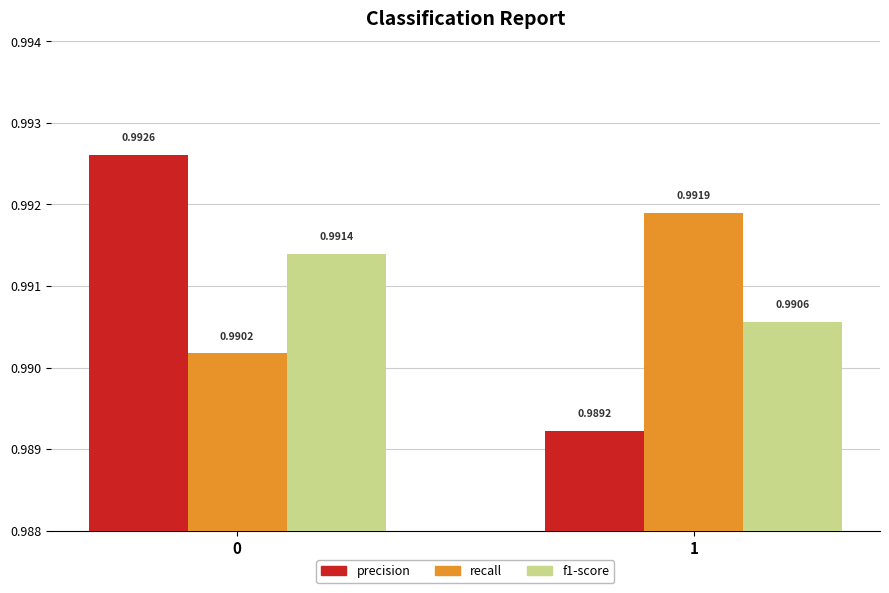

What is the sum of the precision values at 0 and 1?

2.0